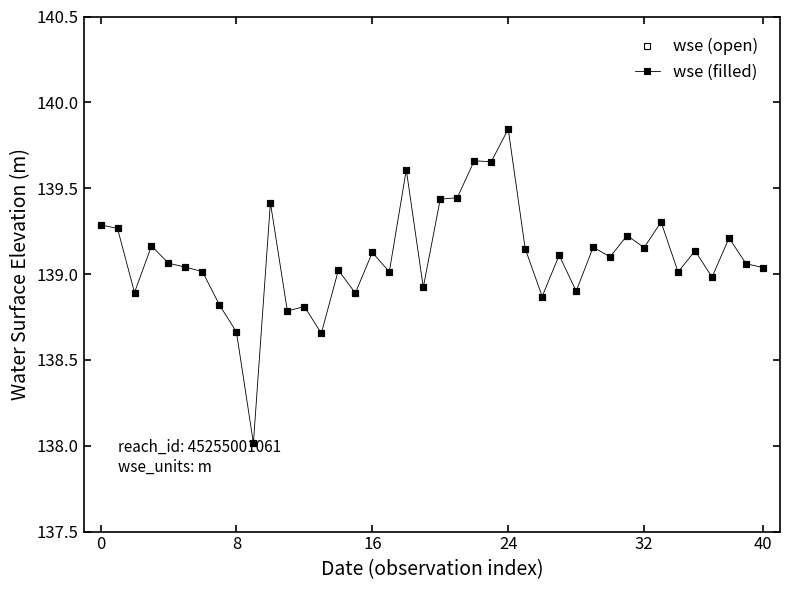

At which label is wse (open) closest to 138?

9